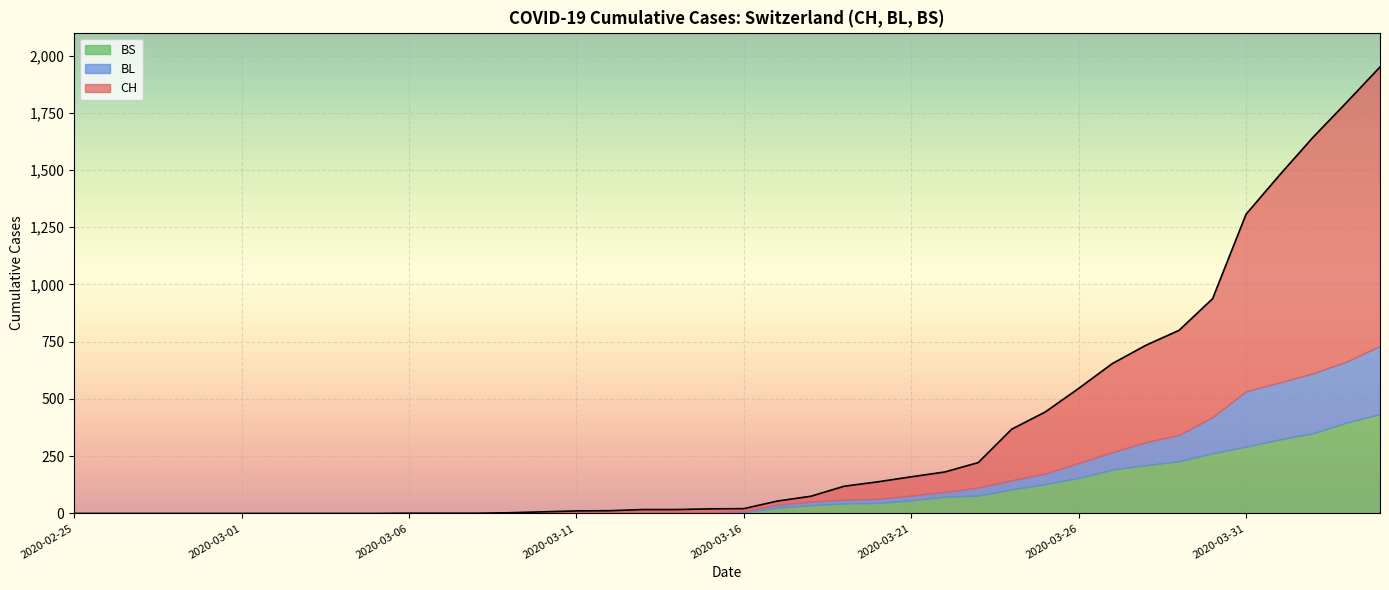

Which category has the highest value in the BL series?

2020-04-04